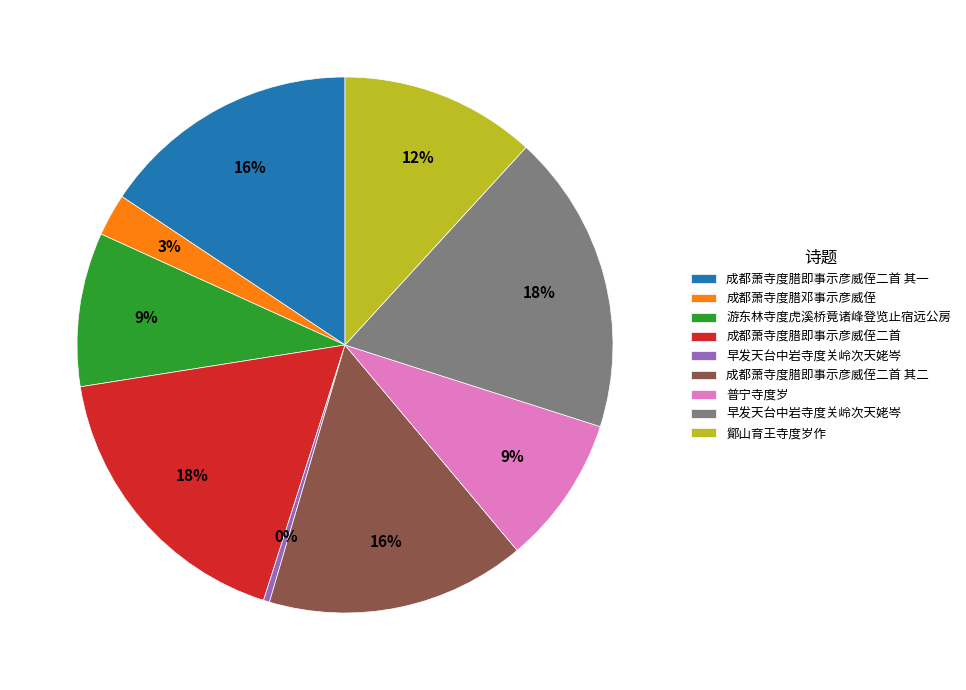

To the nearest percent, what is the difference between the largest and smallest slice percentages?

18%